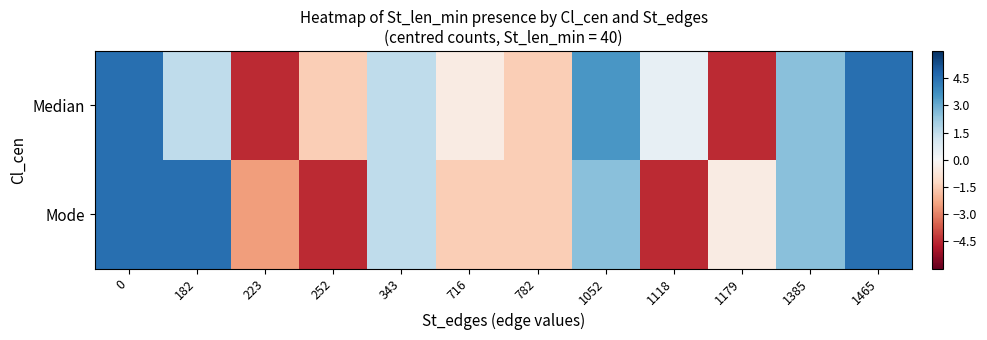

Reading right to left, what are all the values shown in this chart?

Median: 1465=4.5	1385=2.5	1179=-4.5	1118=0.5	1052=3.5	782=-1.5	716=-0.5	343=1.5	252=-1.5	223=-4.5	182=1.5	0=4.5
Mode: 1465=4.5	1385=2.5	1179=-0.5	1118=-4.5	1052=2.5	782=-1.5	716=-1.5	343=1.5	252=-4.5	223=-2.5	182=4.5	0=4.5